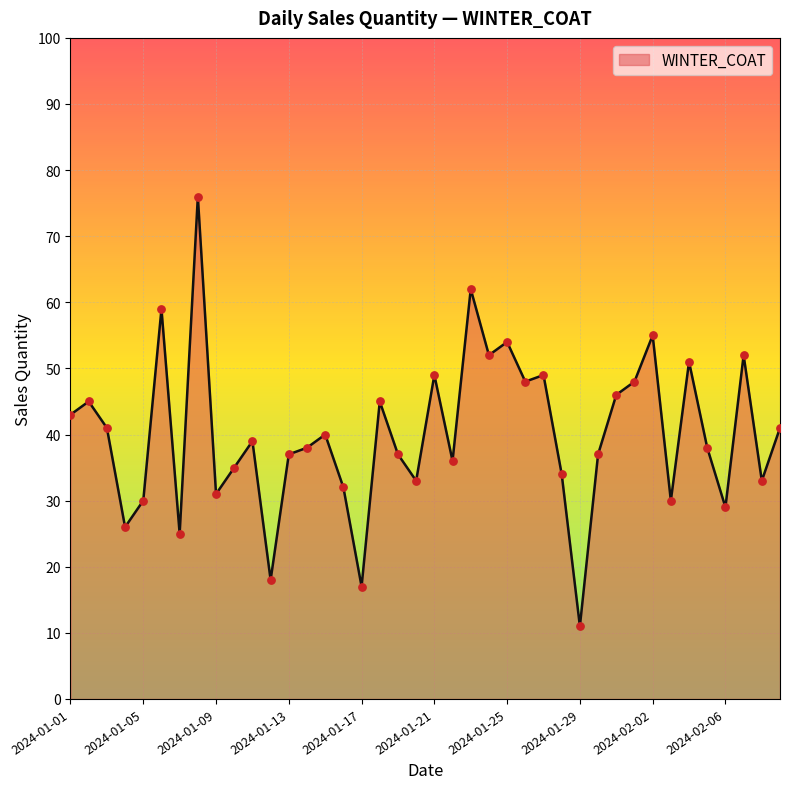

What is the maximum value shown in the chart?

76